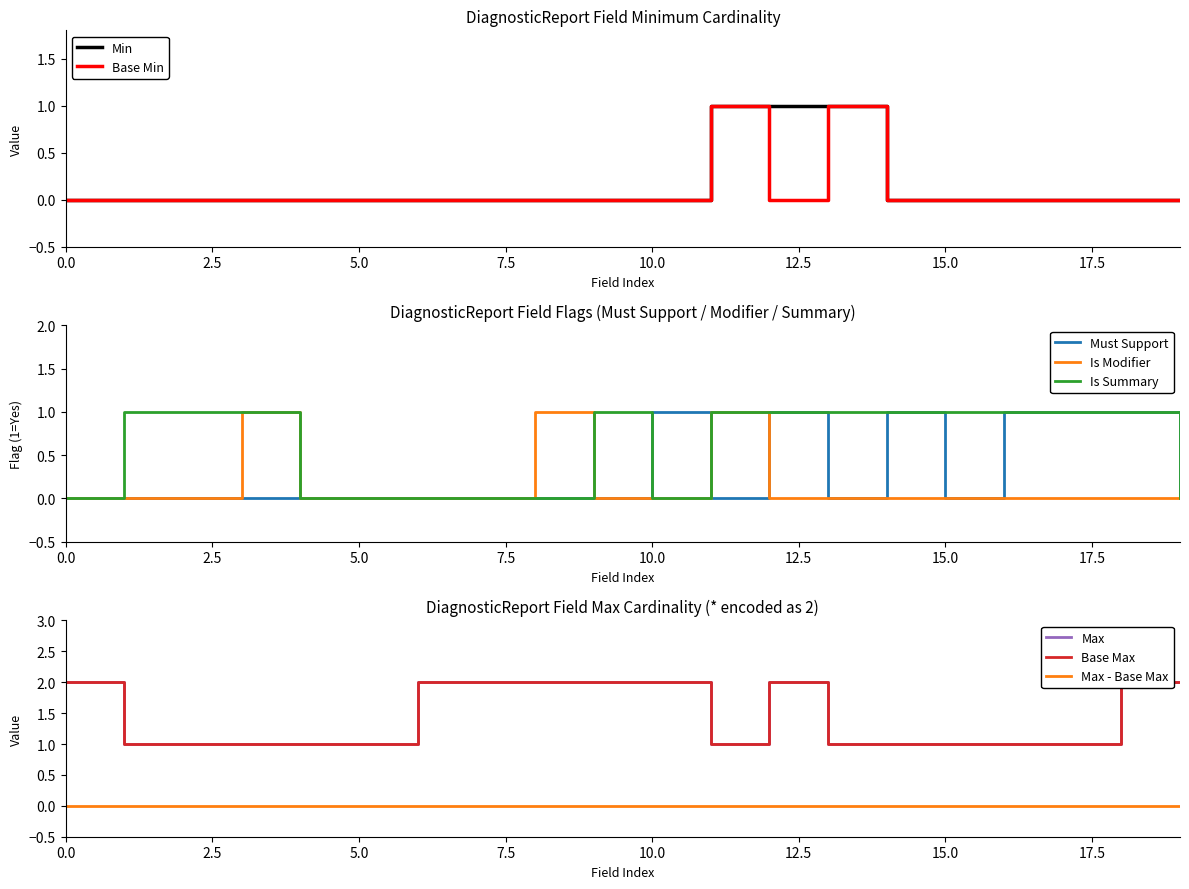

True or false: Base Min and Min intersect in this chart.

False